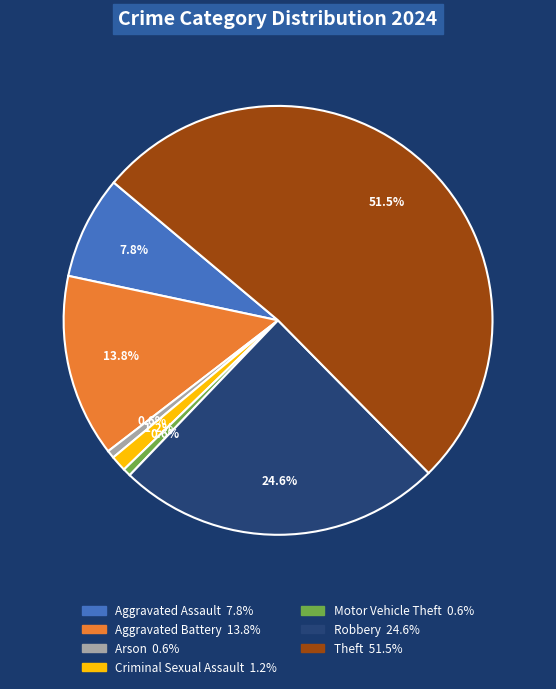

Is there any slice that represents more than half of the pie?

Yes